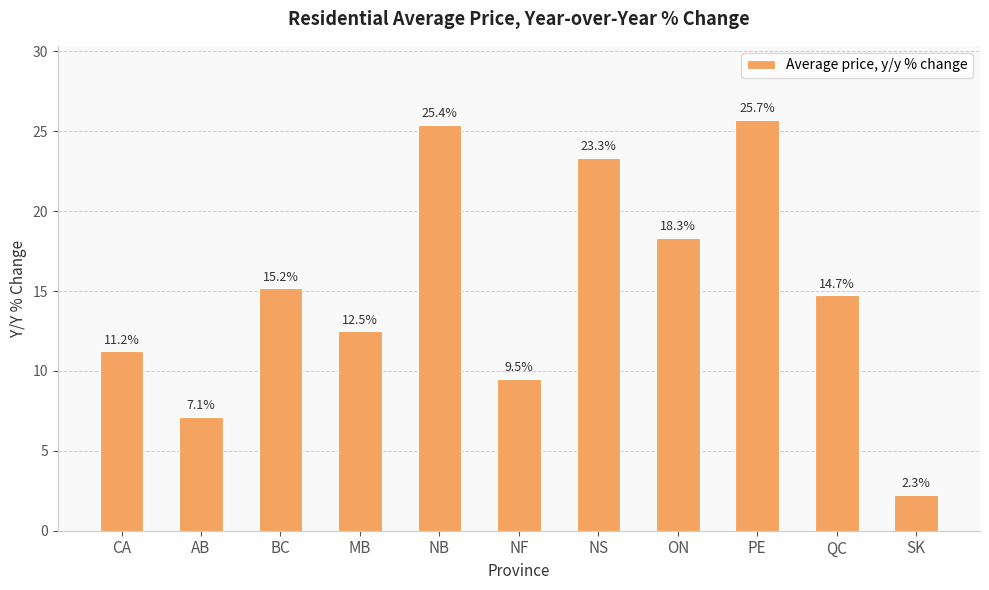

List the labels in order of value, largest first.

PE, NB, NS, ON, BC, QC, MB, CA, NF, AB, SK